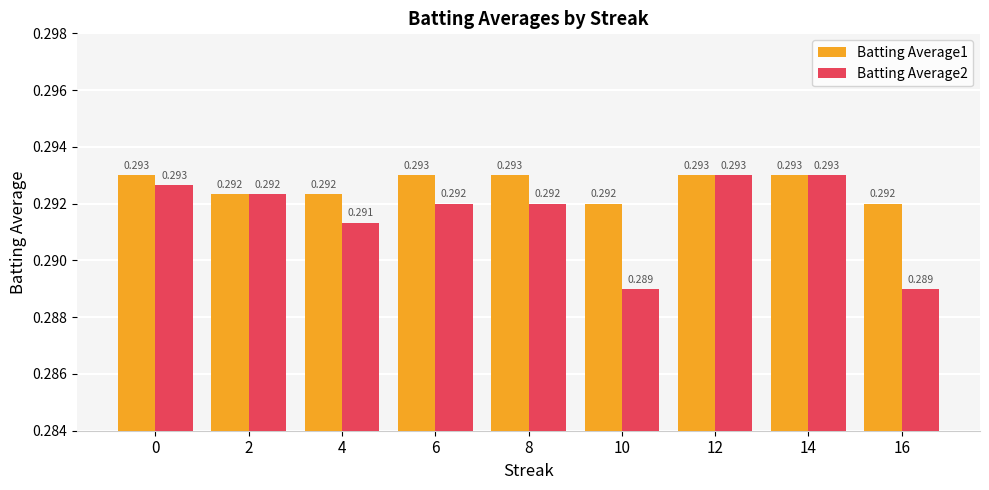

Are the bars horizontal?

No